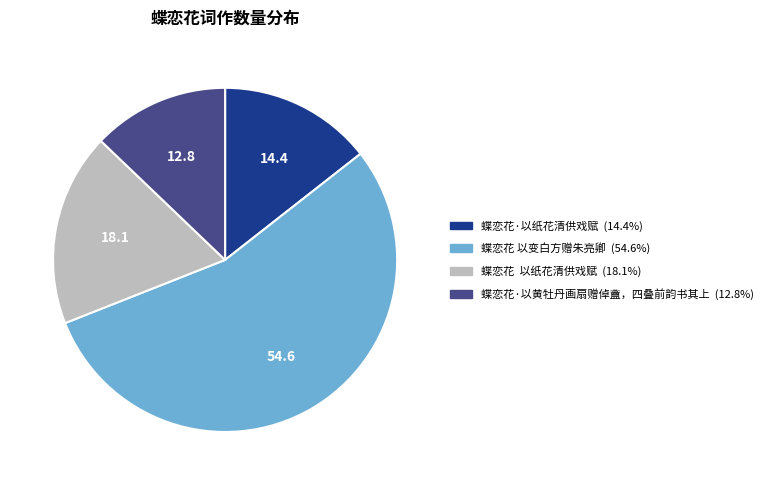

Does any single category account for the majority?

Yes